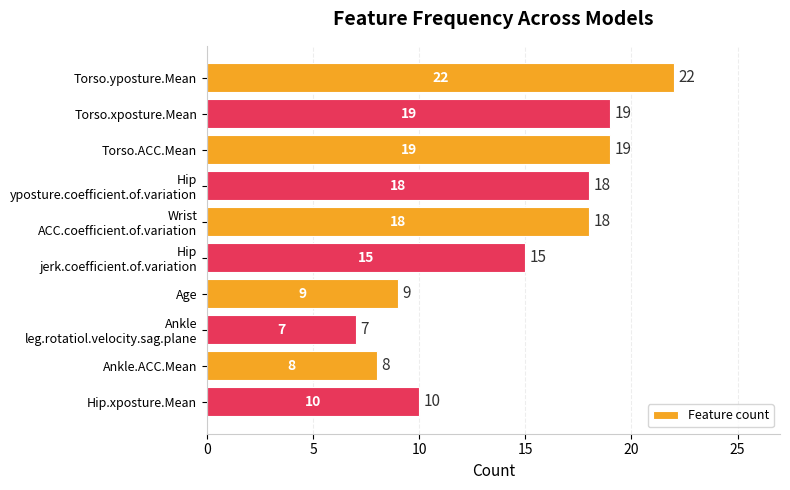

Reading top to bottom, what are all the values shown in this chart?

22	19	19	18	18	15	9	7	8	10